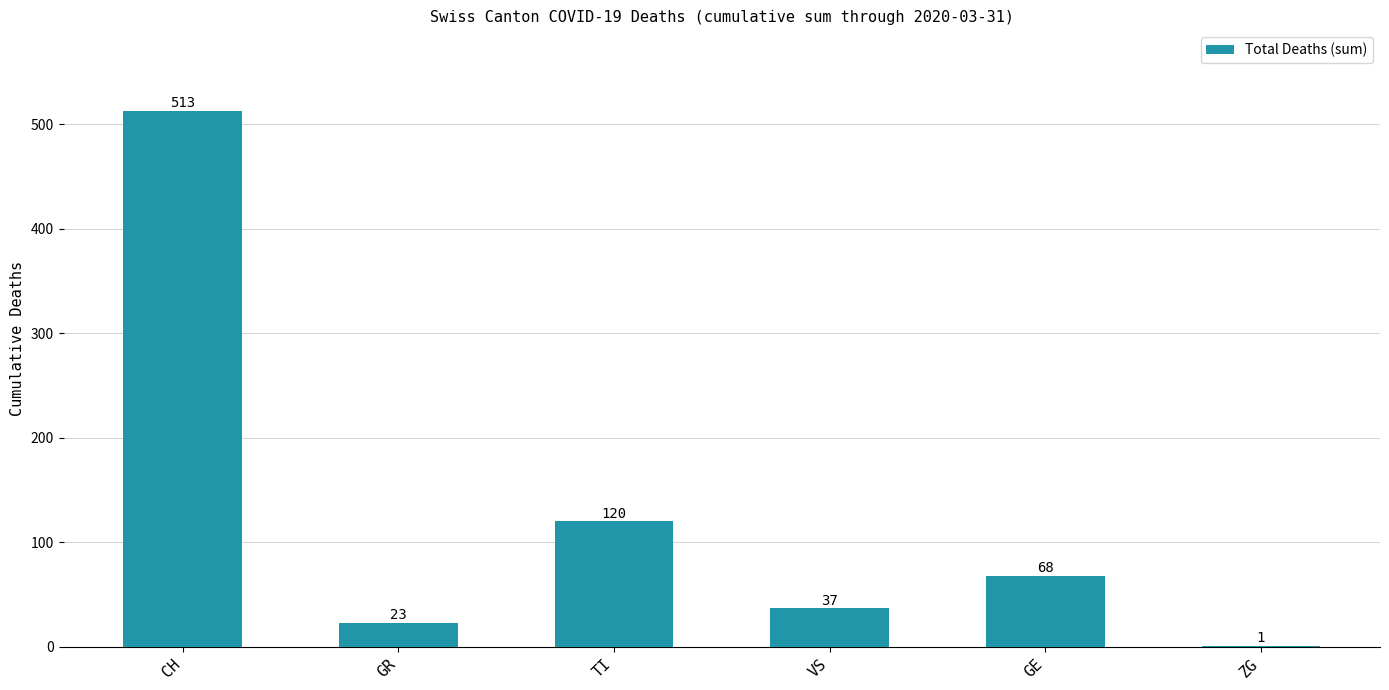

Are the bars horizontal?

No